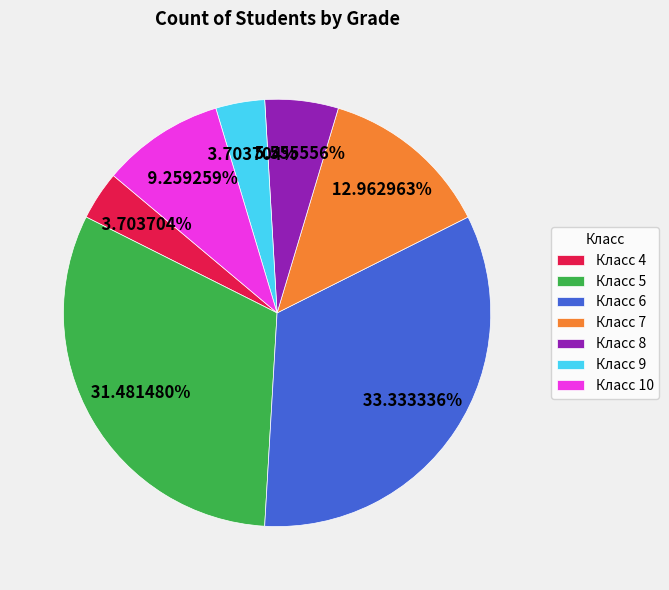

Do Класс 7 and Класс 5 together represent more than half of the pie?

No